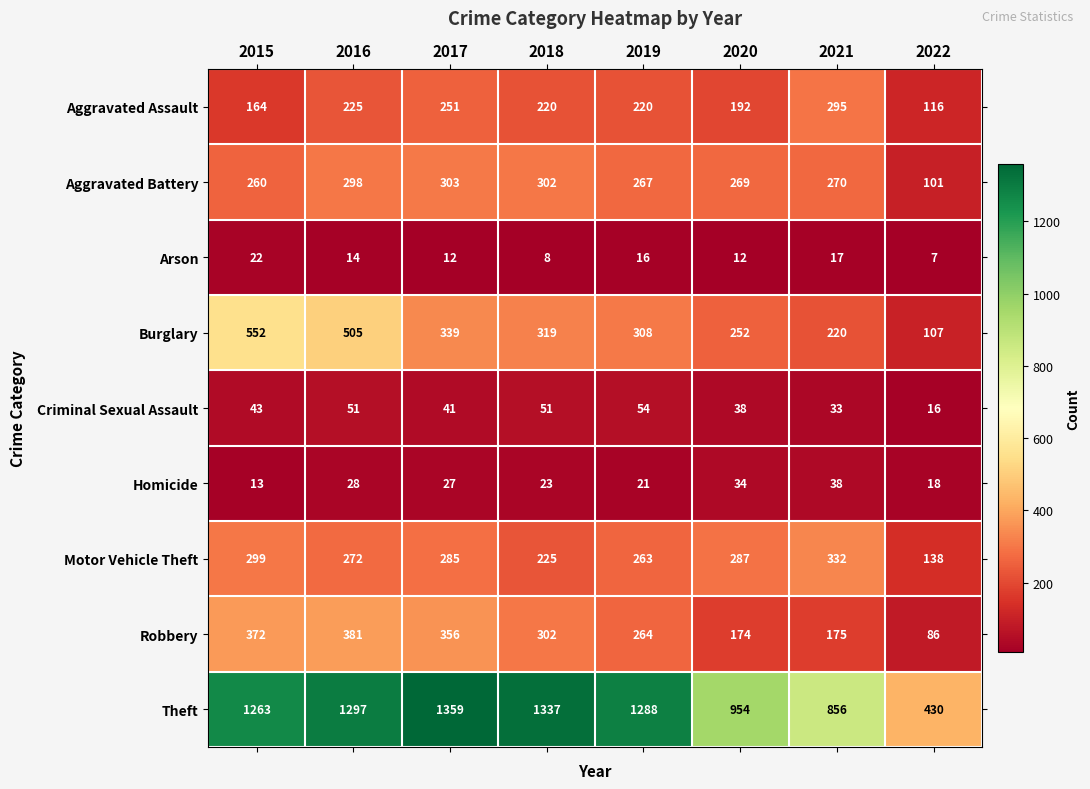

How many categories are shown in the chart?

8